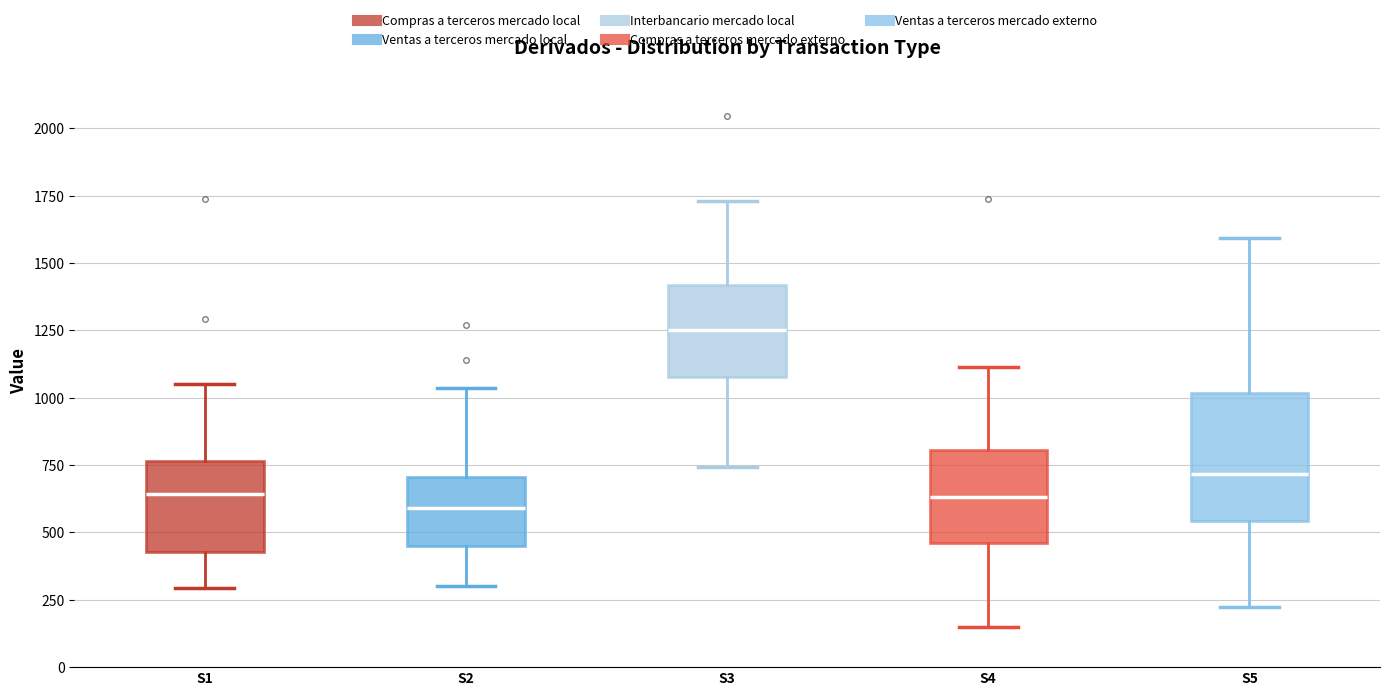

Where does the upper whisker of the box for S3 end on the y-axis? The values are not printed on the chart, so give them approximately, as read against the axis.

1750